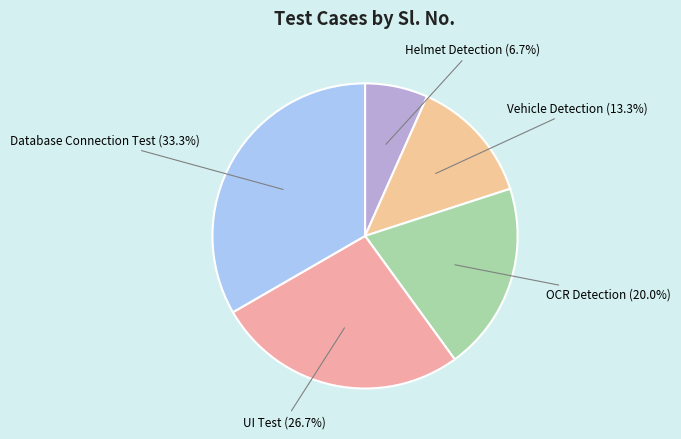

Does any single category account for the majority?

No